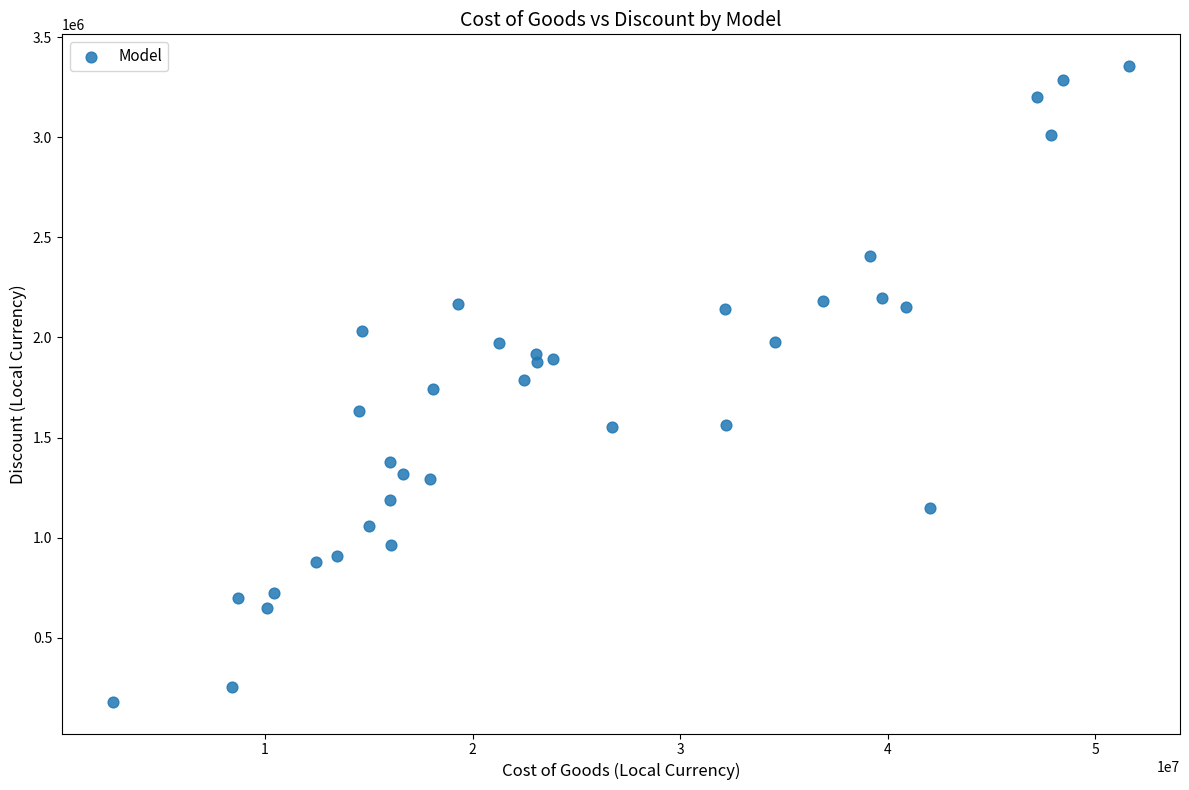

What is the range of X values (max minus min)?

48984780.5